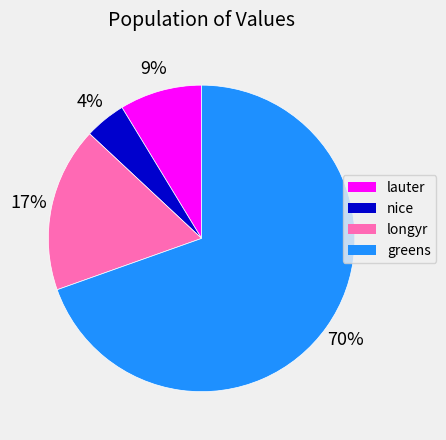

How many slices are in this pie chart?

4